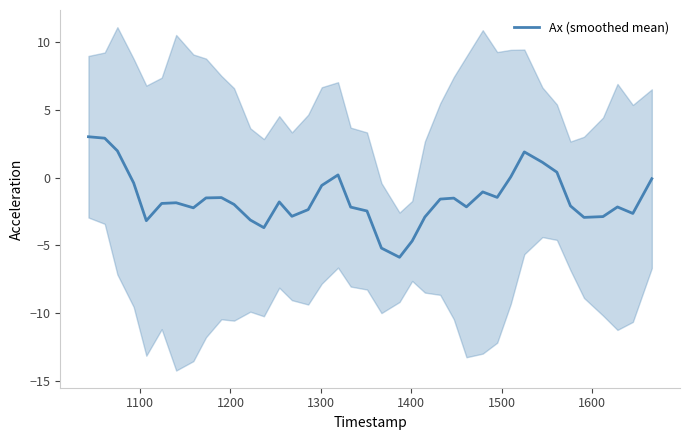

What is the highest value of the Ax (smoothed mean) series?

3.0